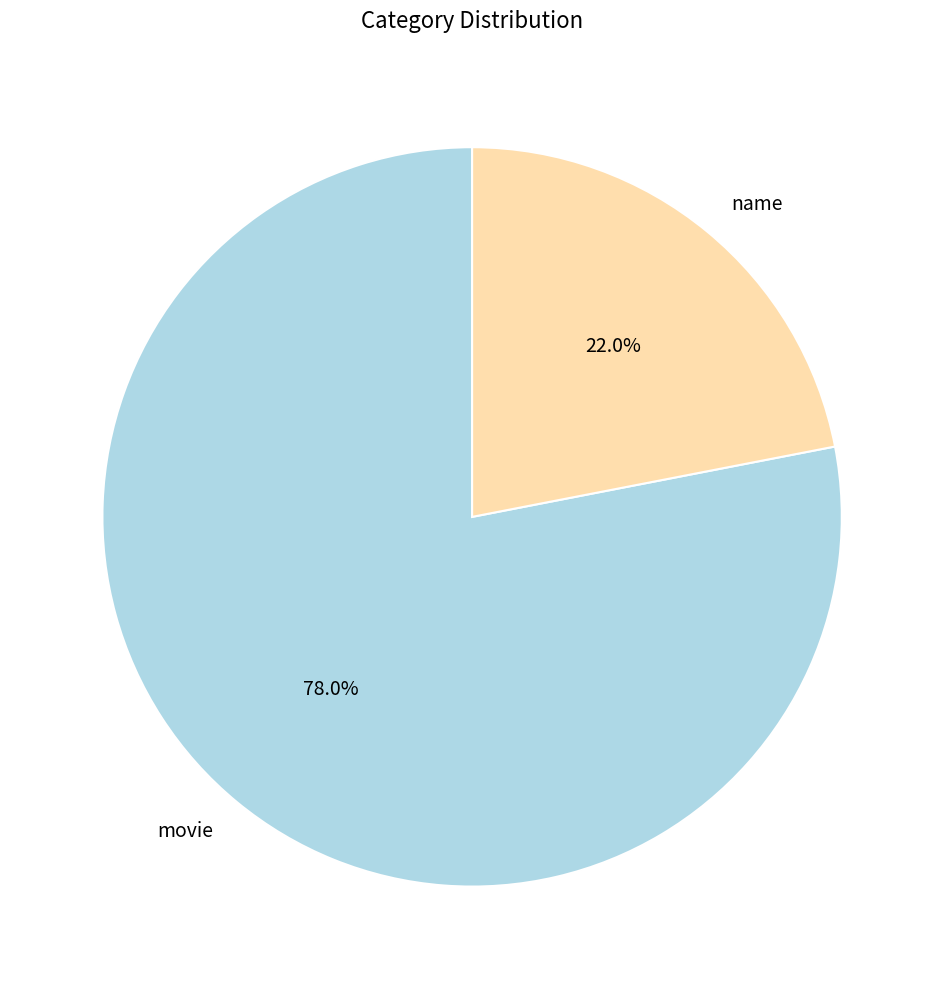

How many segments does this pie chart have?

2